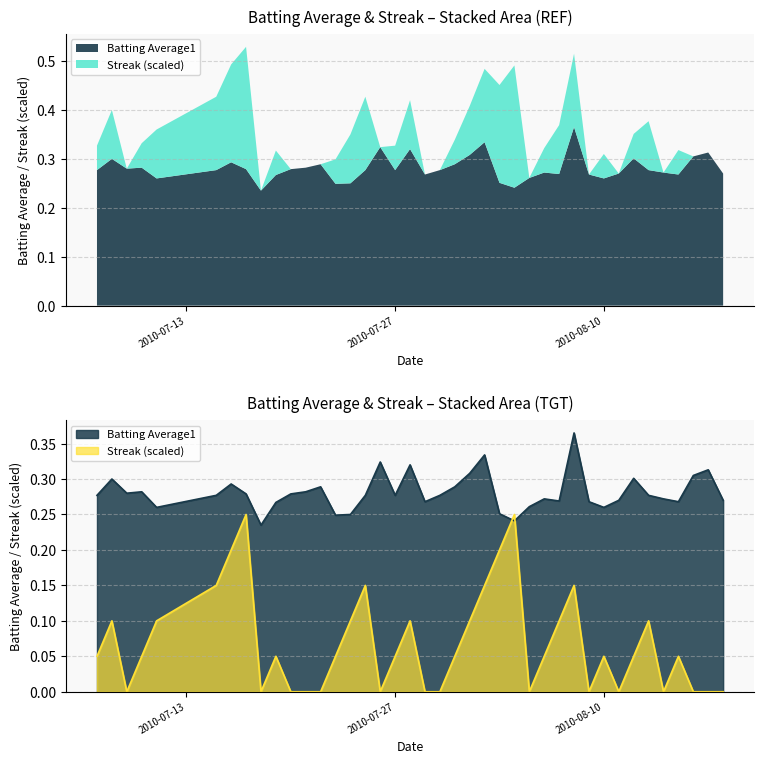

What is the total value across all series at 2010-07-30?

0.3